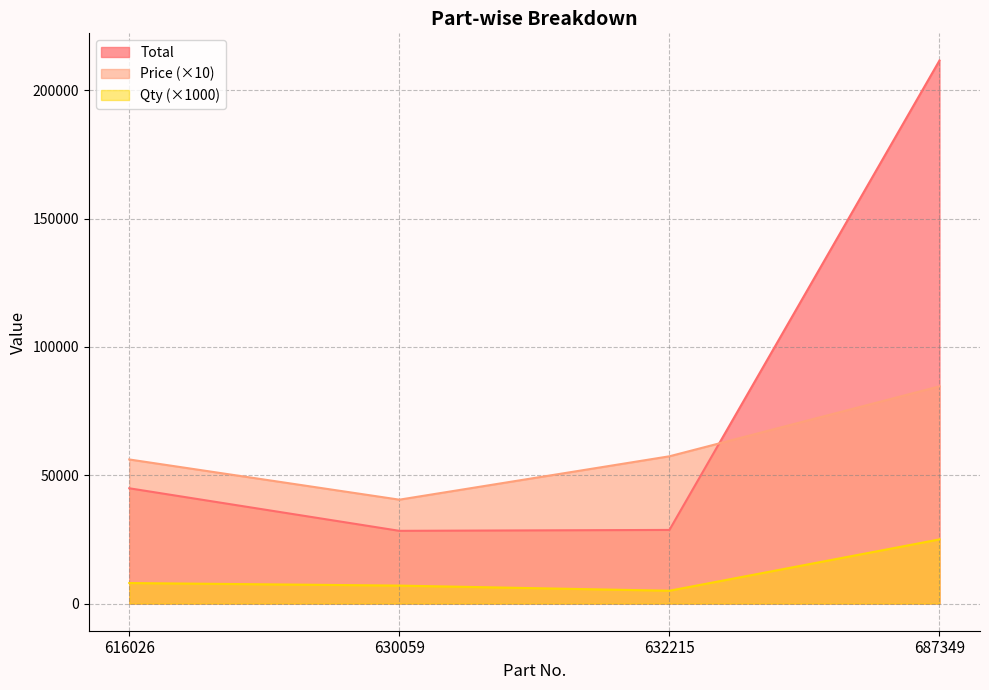

What is the value of the Qty point at the 1st from the left?

8000